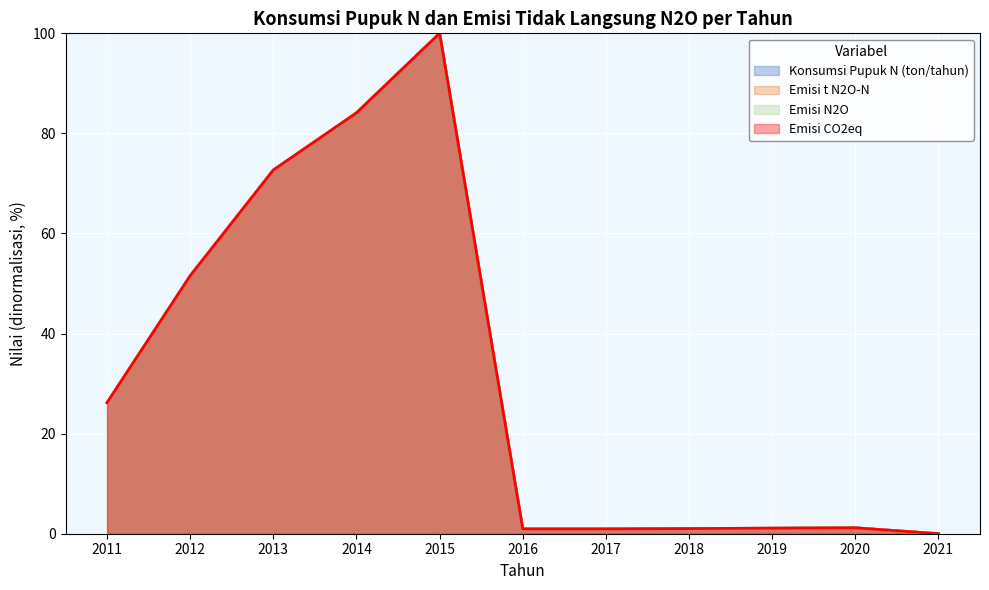

Is the value of Emisi CO2eq at 2011 greater than the value of Konsumsi Pupuk N (ton/tahun) at 2021?

Yes